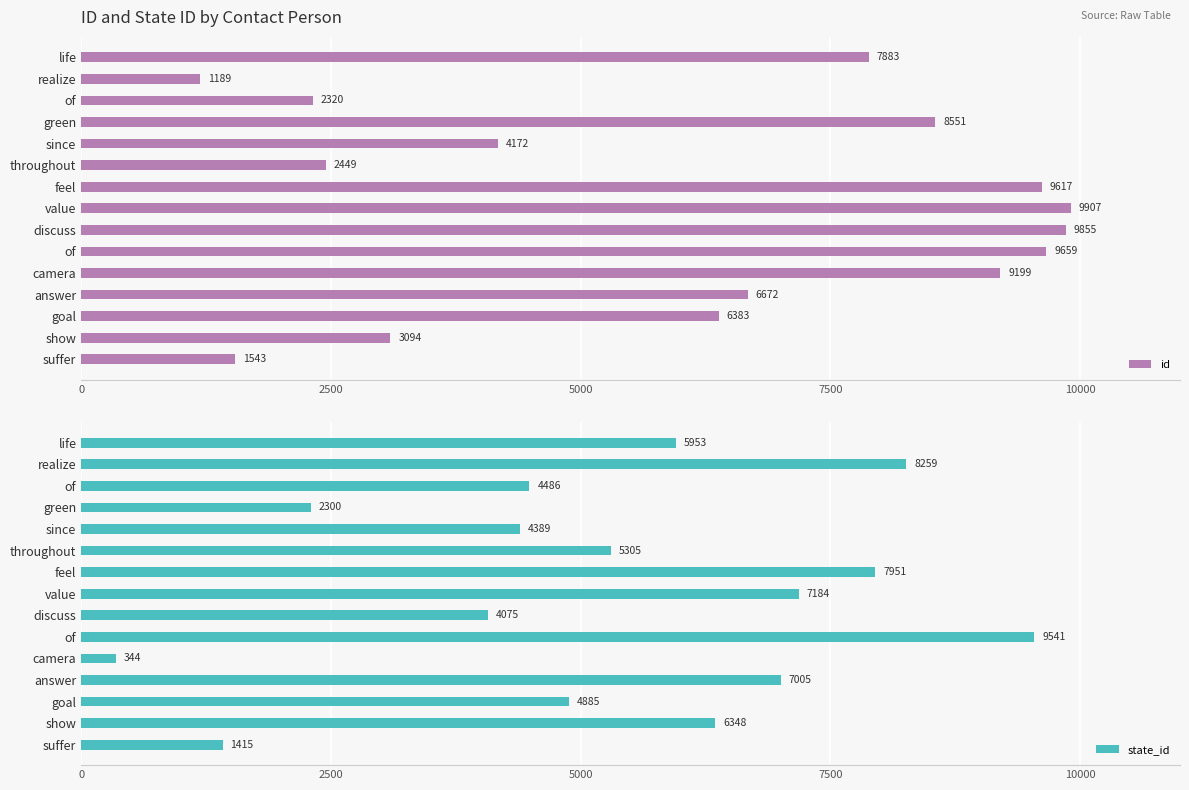

What is the total value across all series at value?

17091